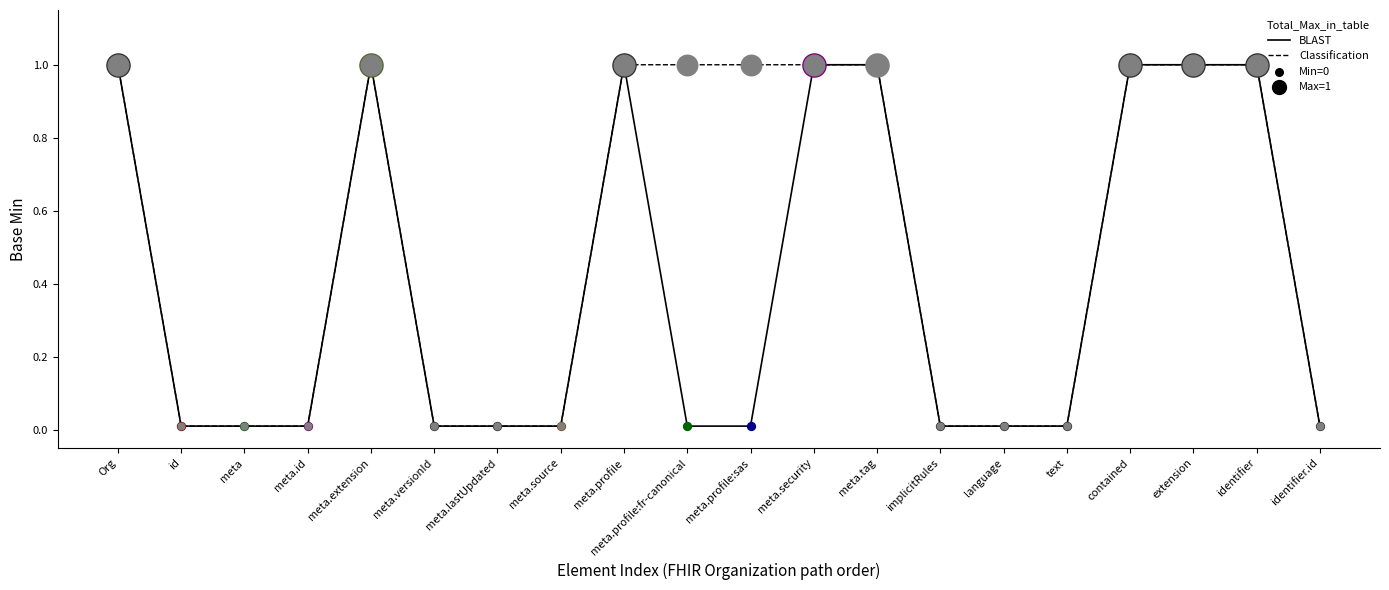

Which series has the largest total across all categories?

Classification